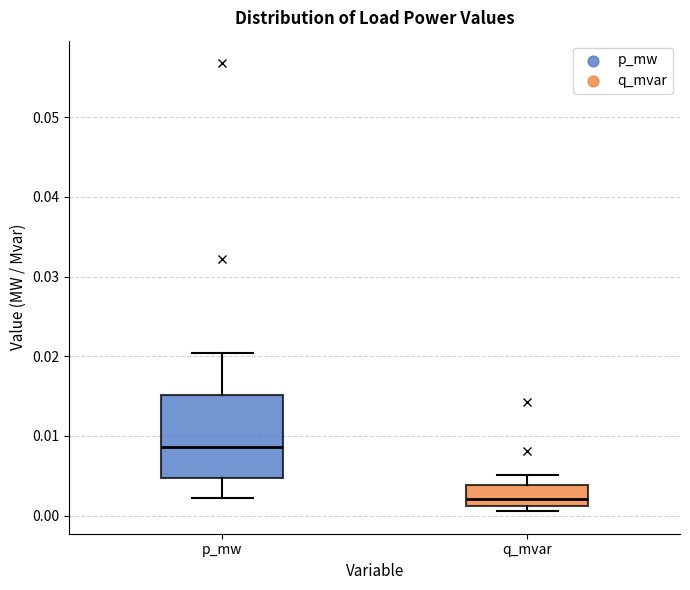

Reading left to right, transcribe this box plot: for each box, give where its median line is, the range the box spans, and where its two whiskers end, as read against the y-axis. The values are not printed on the chart, so give them approximately, as read against the axis.

p_mw: median 0.009, box 0.005 to 0.015, whiskers 0.002 to 0.020
q_mvar: median 0.002, box 0.001 to 0.004, whiskers 0.001 (just below the box's lower edge) to 0.005